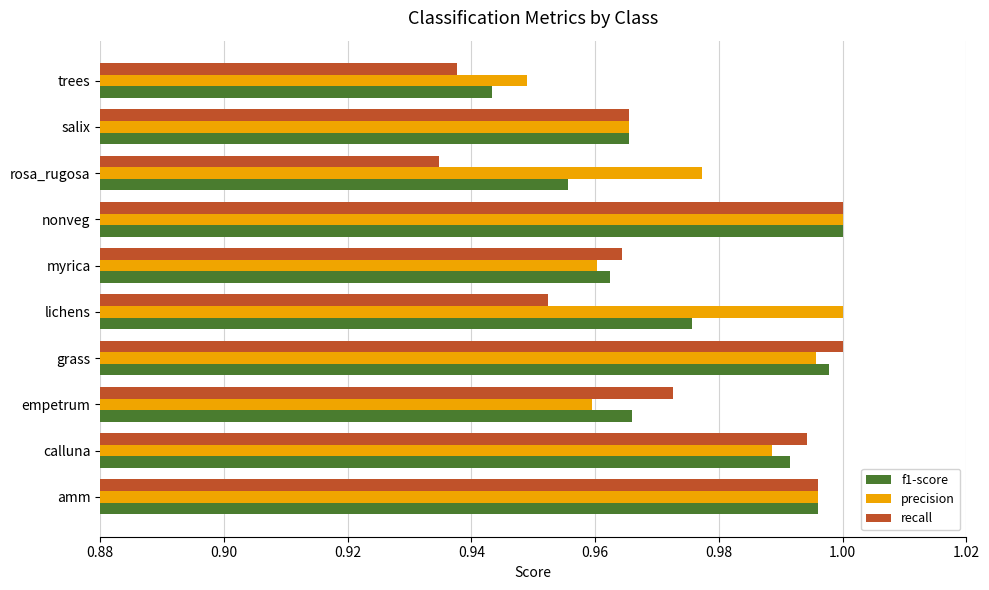

What is the sum of all recall values?

9.7